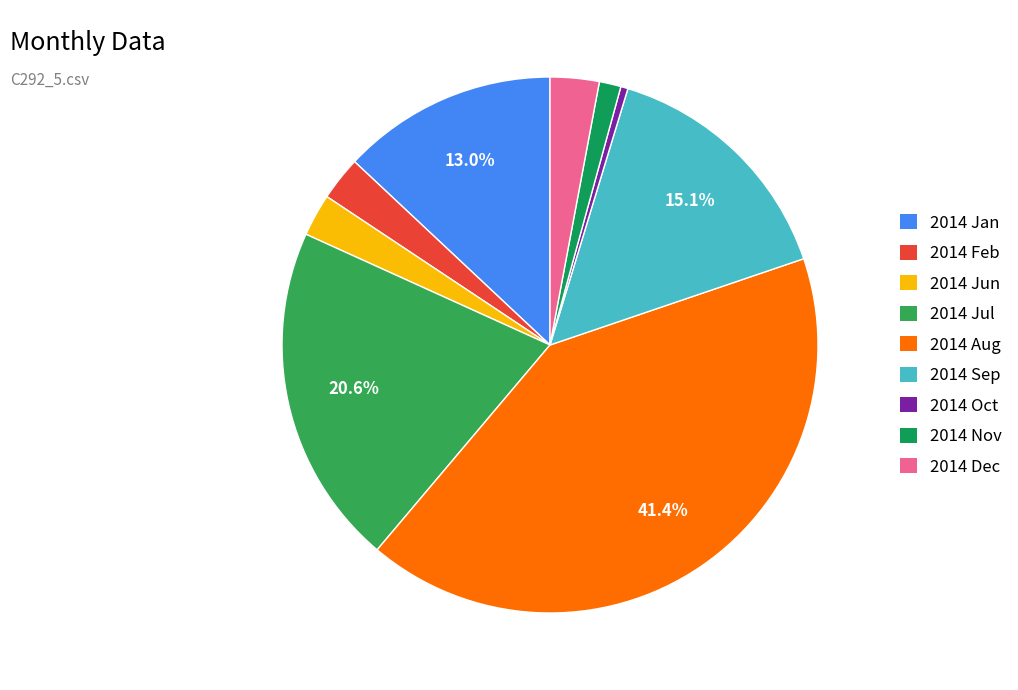

True or false: 2014 Jun accounts for 3% of the total.

True